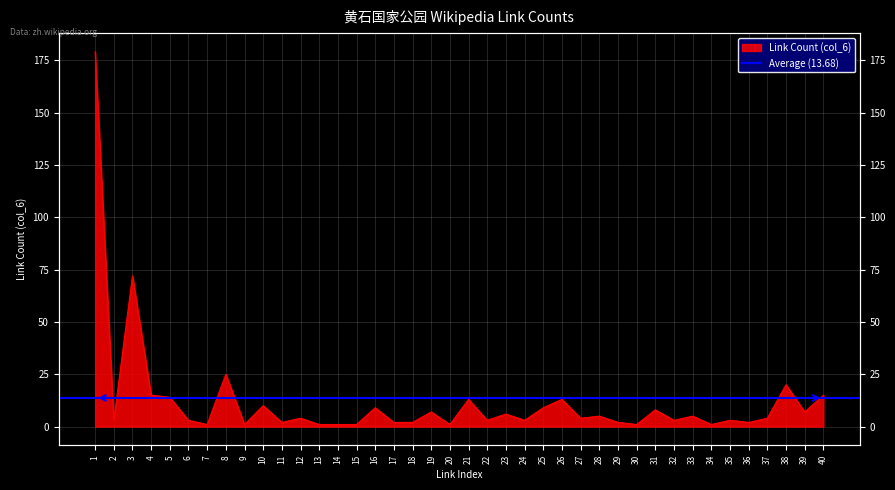

The chart shows a value of 3 at 17. True or false?

False